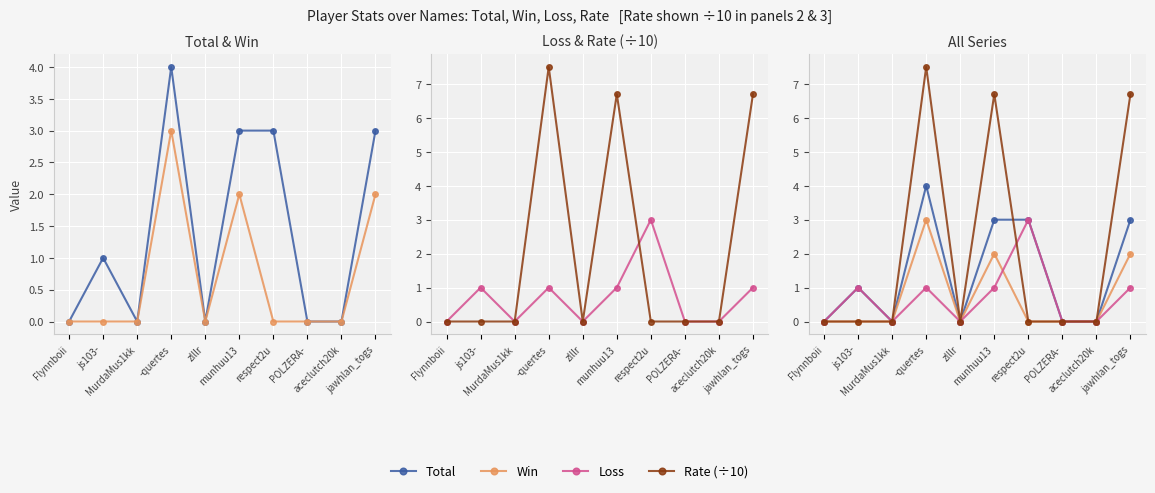

How many interior local peaks does the Total series have?

2